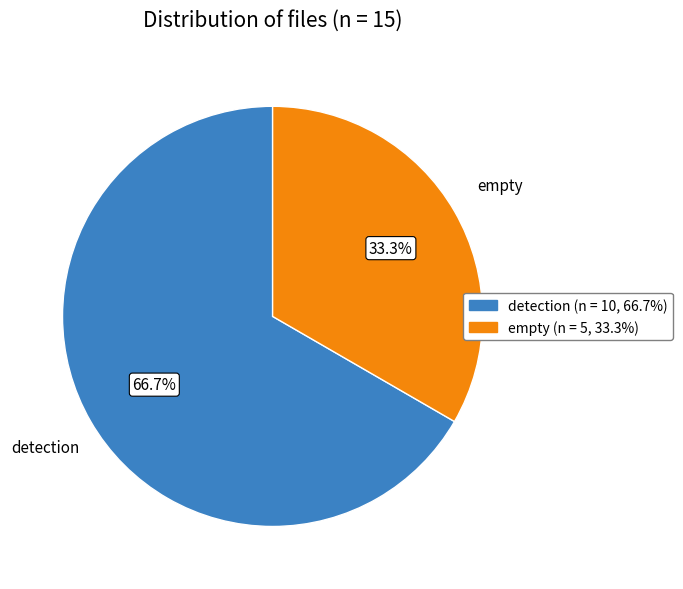

Does empty account for over 50% of the chart?

No